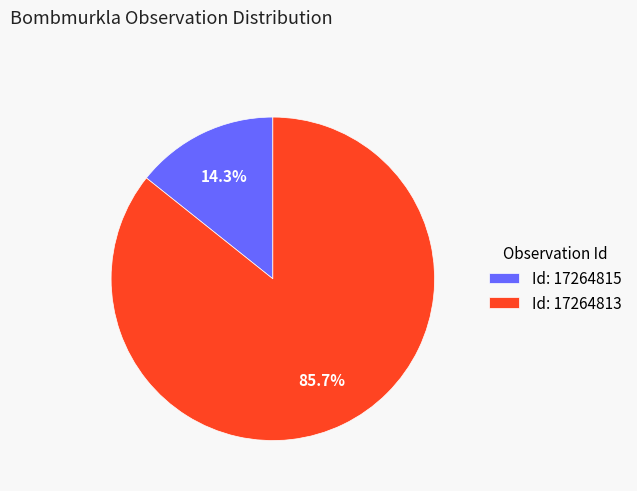

Is there any slice that represents more than half of the pie?

Yes